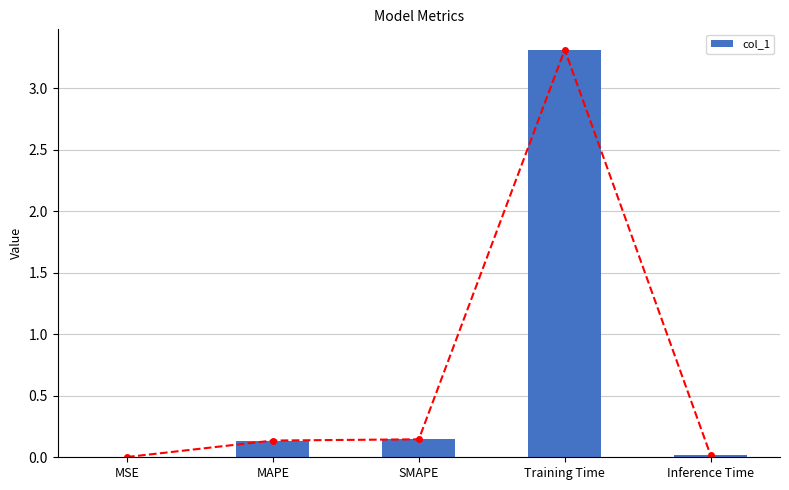

Rank the categories by value from highest to lowest.

Training Time, SMAPE, MAPE, Inference Time, MSE